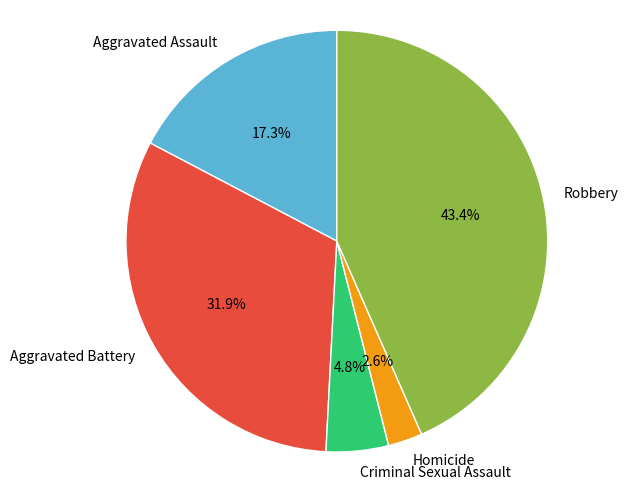

To the nearest percent, what percentage of the pie is Criminal Sexual Assault?

5%